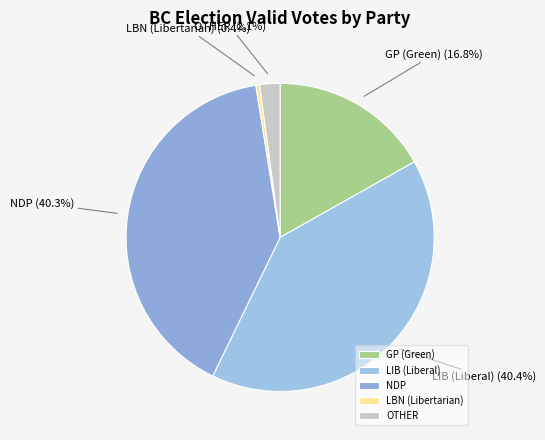

To the nearest percent, what portion does LIB represent?

40%